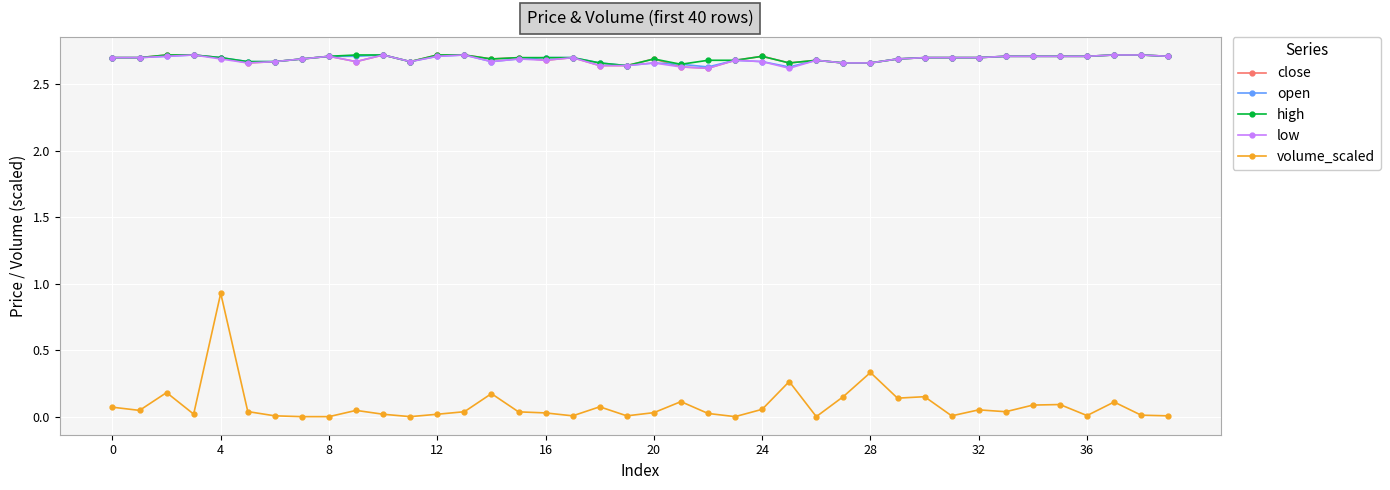

True or false: volume_scaled has more than 1 points higher than both neighbors.

True